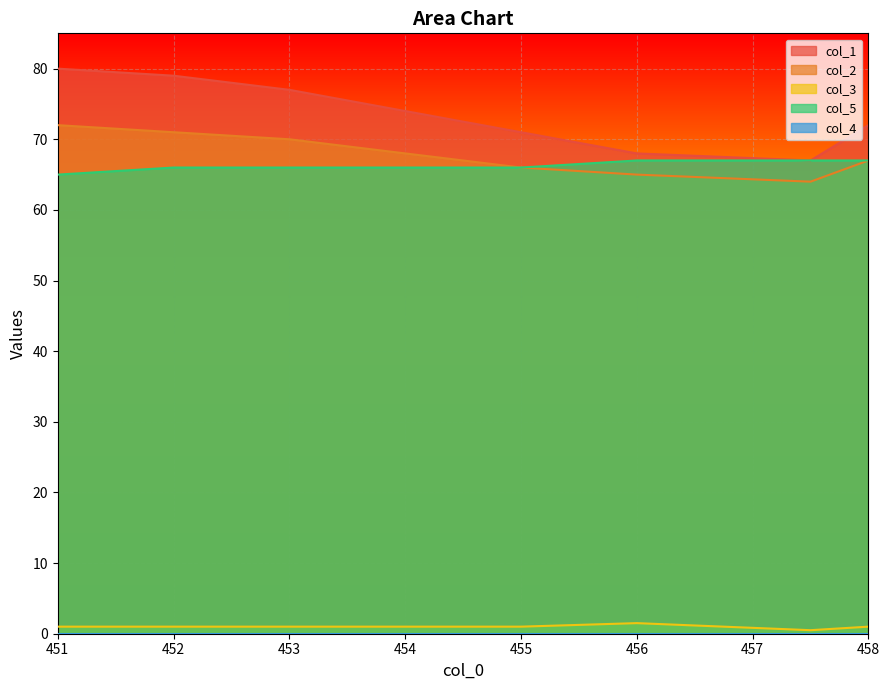

True or false: col_5 and col_2 intersect in this chart.

False